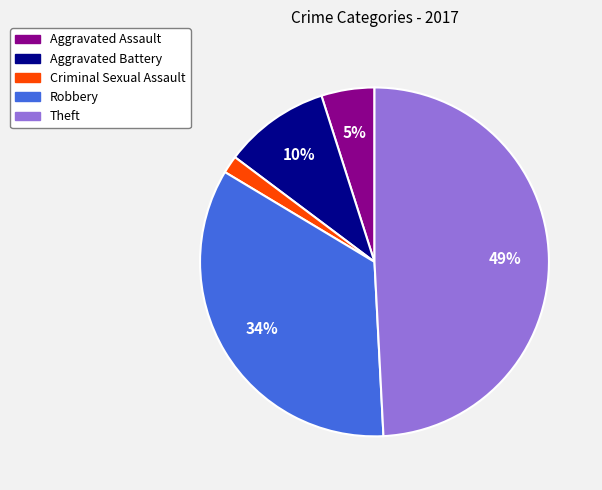

Which has a higher value, Criminal Sexual Assault or Aggravated Battery?

Aggravated Battery